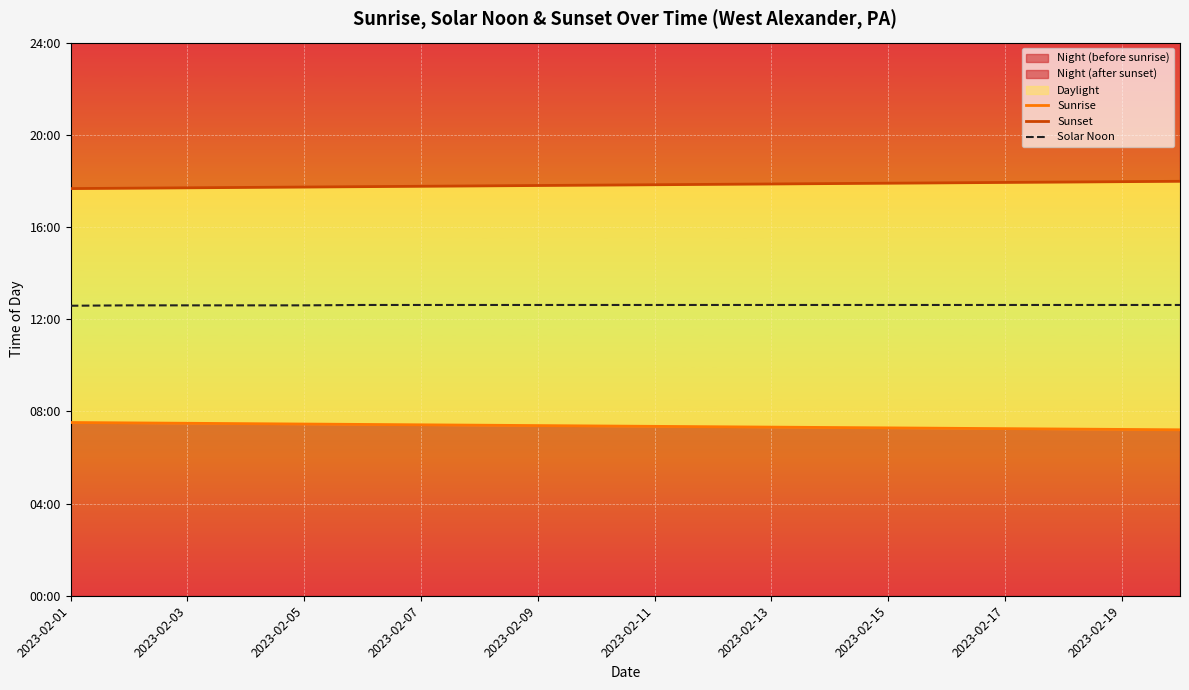

Reading right to left, transcribe all the data shown in this chart.

Sunrise: 432	433	434	435	436	437	438	439	440	441	442	443	444	445	446	447	448	449	450	451
Sunset: 1079	1078	1077	1076	1075	1074	1073	1072	1071	1070	1069	1068	1067	1066	1065	1064	1063	1062	1061	1060
Solar Noon: 757	757	757	757	757	757	757	757	757	757	757	757	757	757	757	756	756	756	756	755